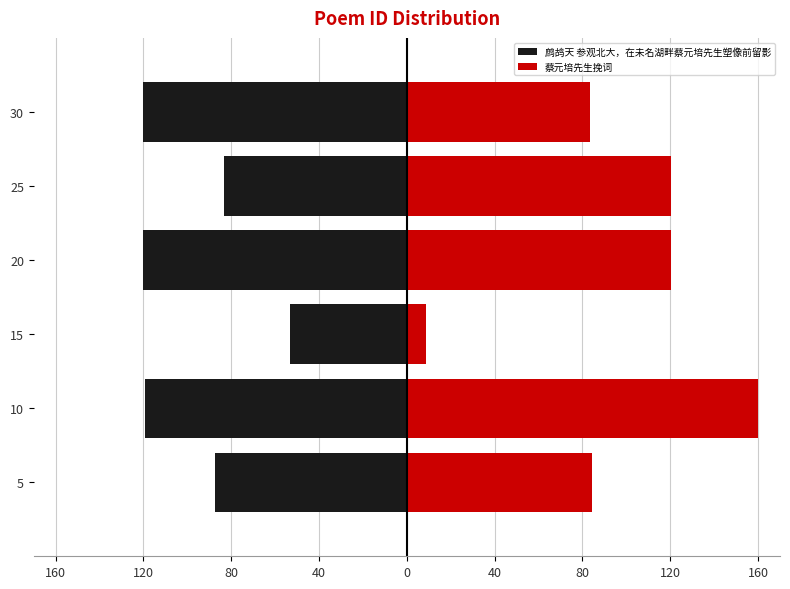

Reading left to right, list all the values displayed in this chart.

鹧鸪天 参观北大，在未名湖畔蔡元培先生塑像前留影: -87.3	-119.3	-53.4	-120.4	-83.4	-120.2
蔡元培先生挽词: 84.5	160.0	8.9	120.2	120.1	83.4